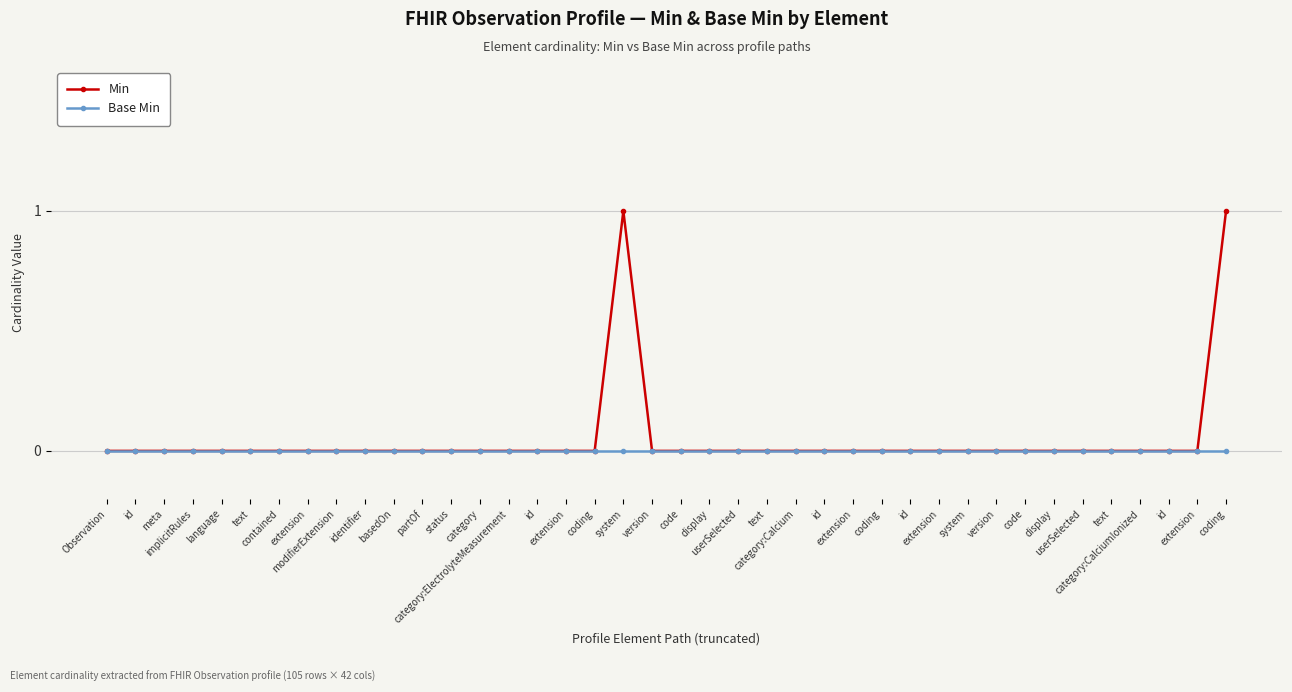

How many data points does each series have?

40